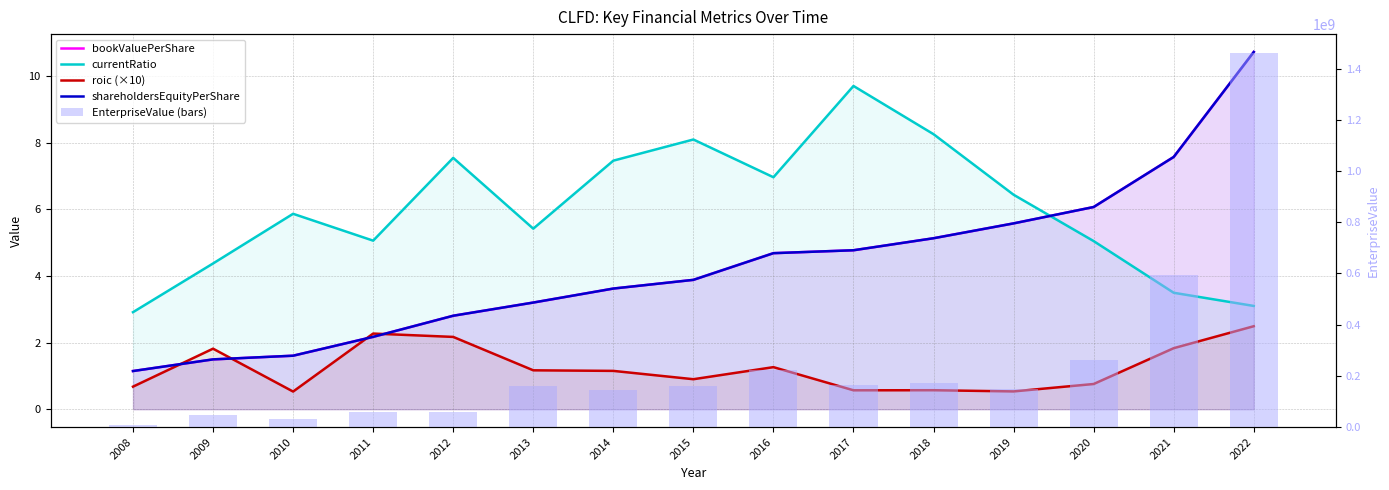

At which category is the sum across all series the highest?

2022